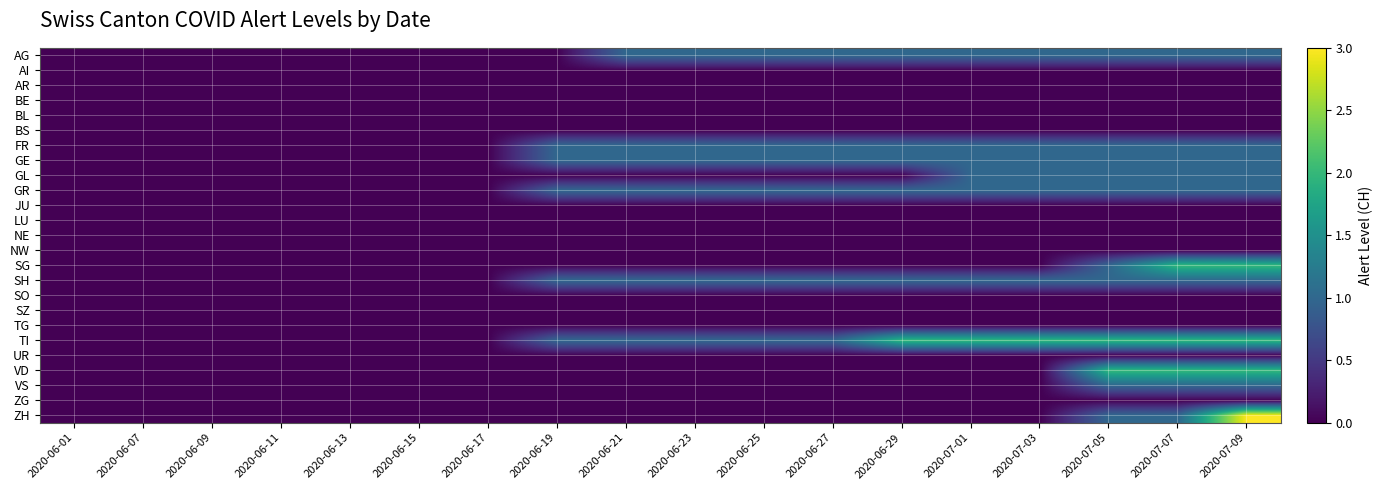

Which series has the largest range (max minus min)?

ZH